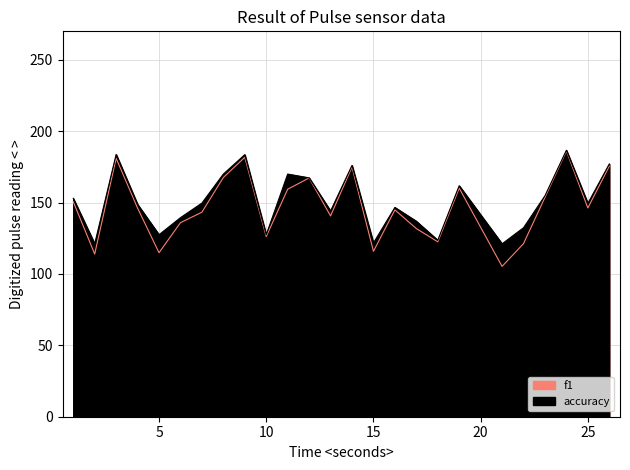

What is the value of the accuracy point at the 25th from the left?

177.1